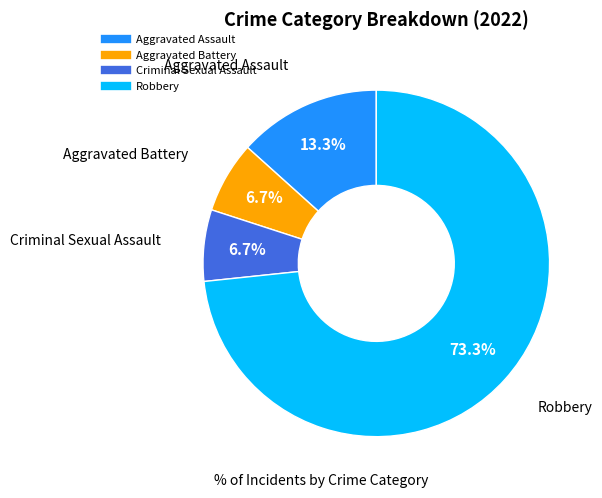

Is Robbery the majority of the pie?

Yes